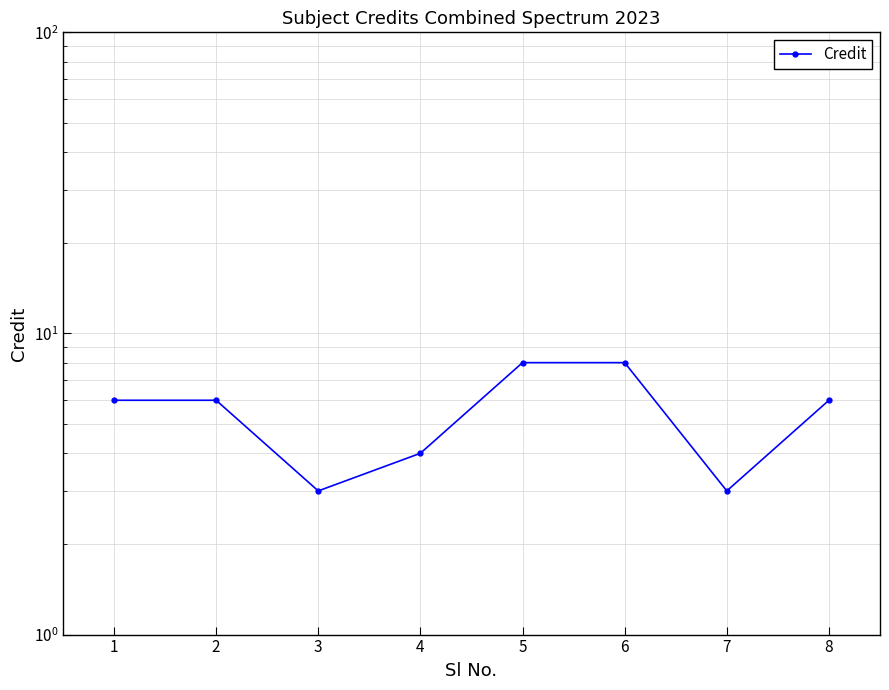

Between 4 and 2, which is larger?

2